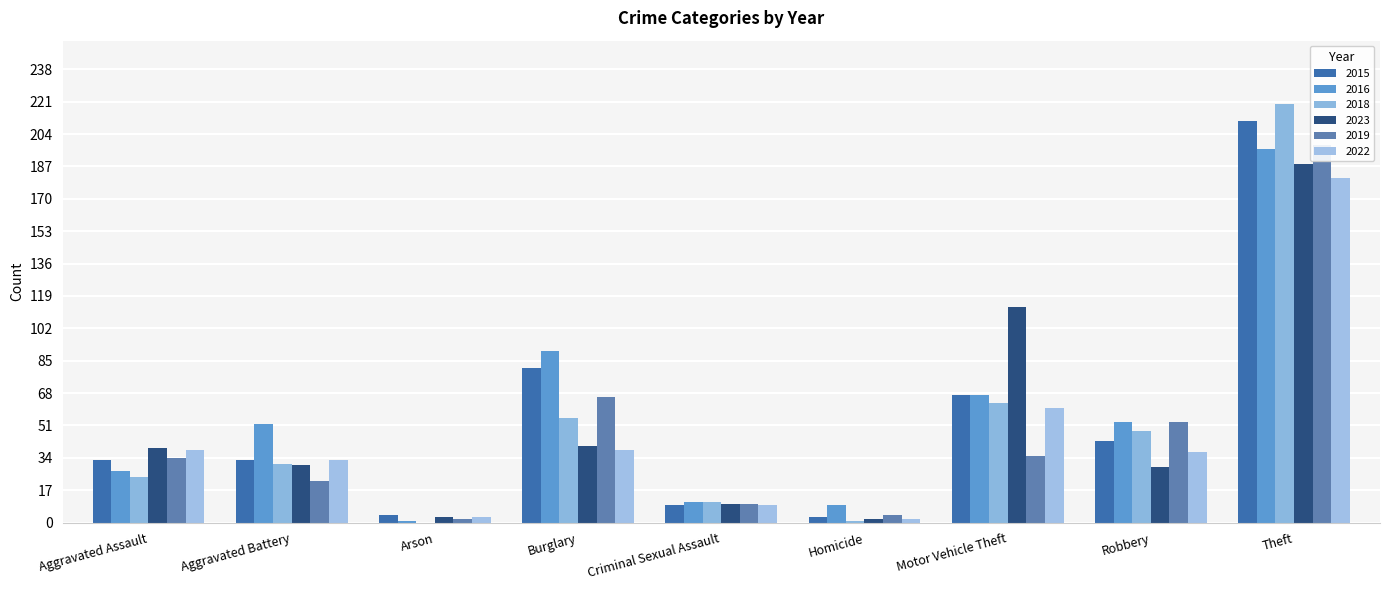

Which has a higher value, Criminal Sexual Assault or Theft?

Theft